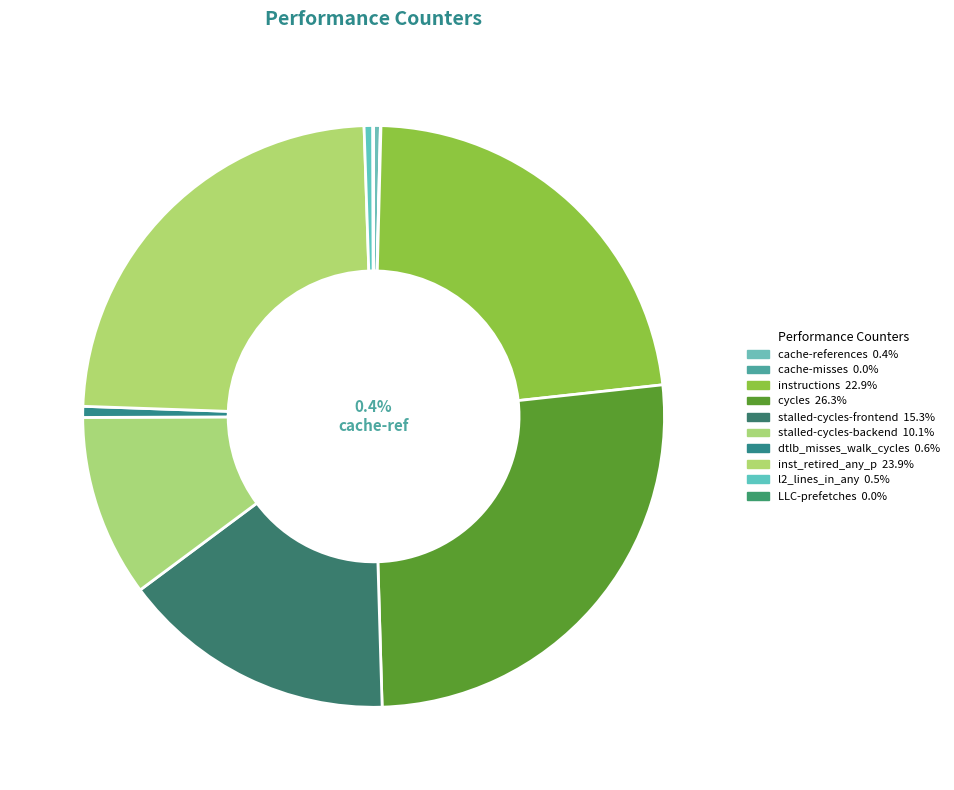

What is the largest slice in the pie chart?

cycles